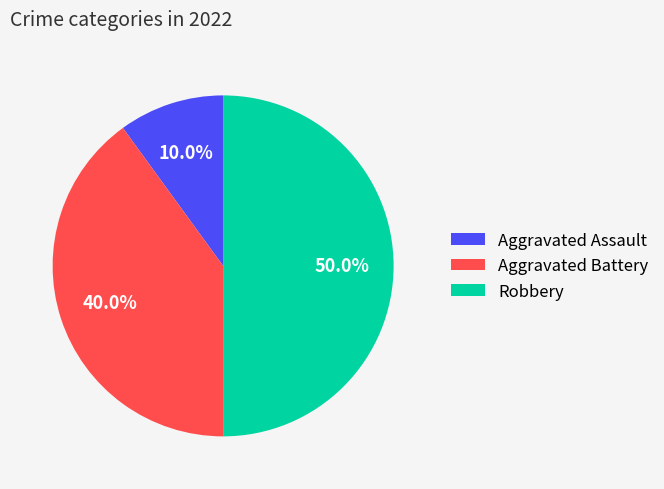

To the nearest percent, what portion does Aggravated Assault represent?

10%